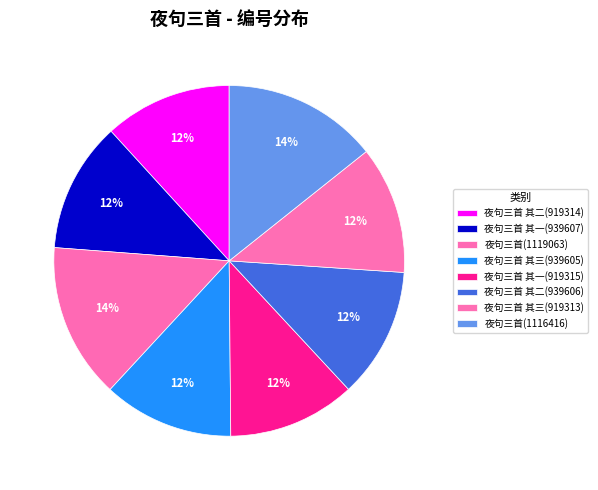

To the nearest percent, what is the combined percentage of 夜句三首(1116416) and 夜句三首 其一(939607)?

26%